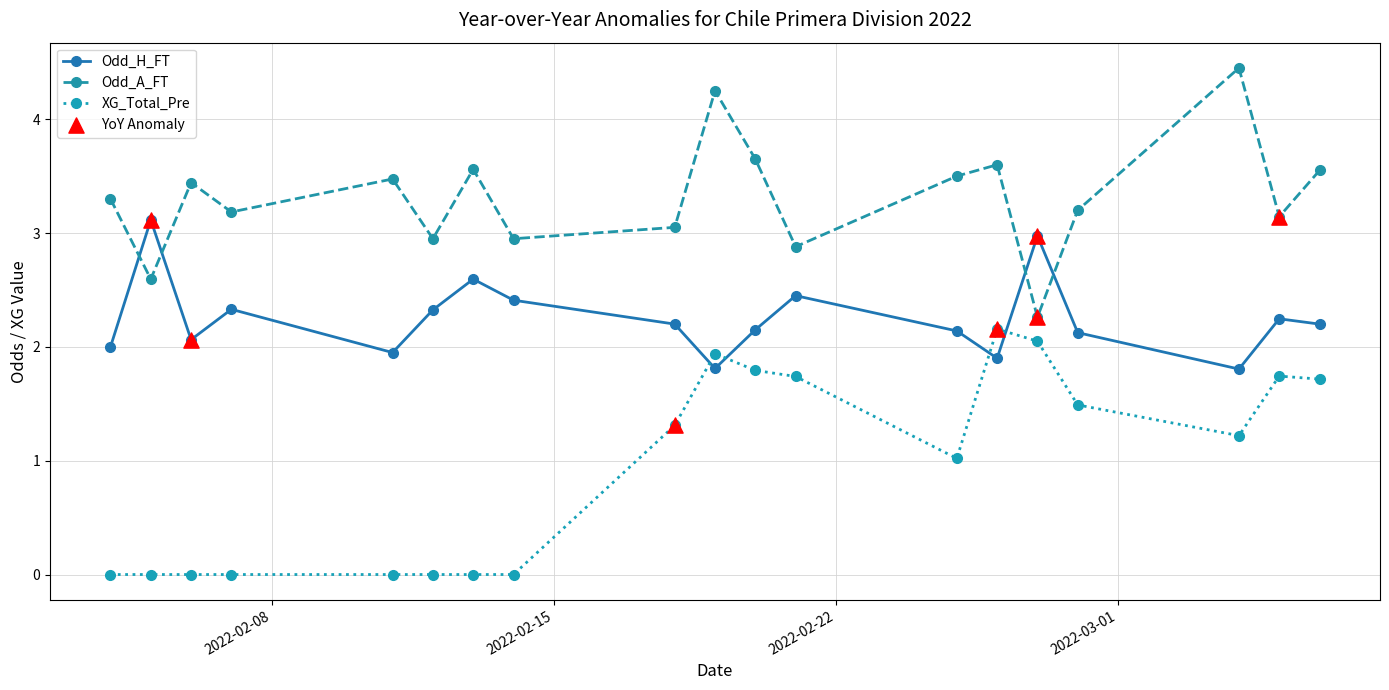

Which series has the largest total across all categories?

Odd_A_FT